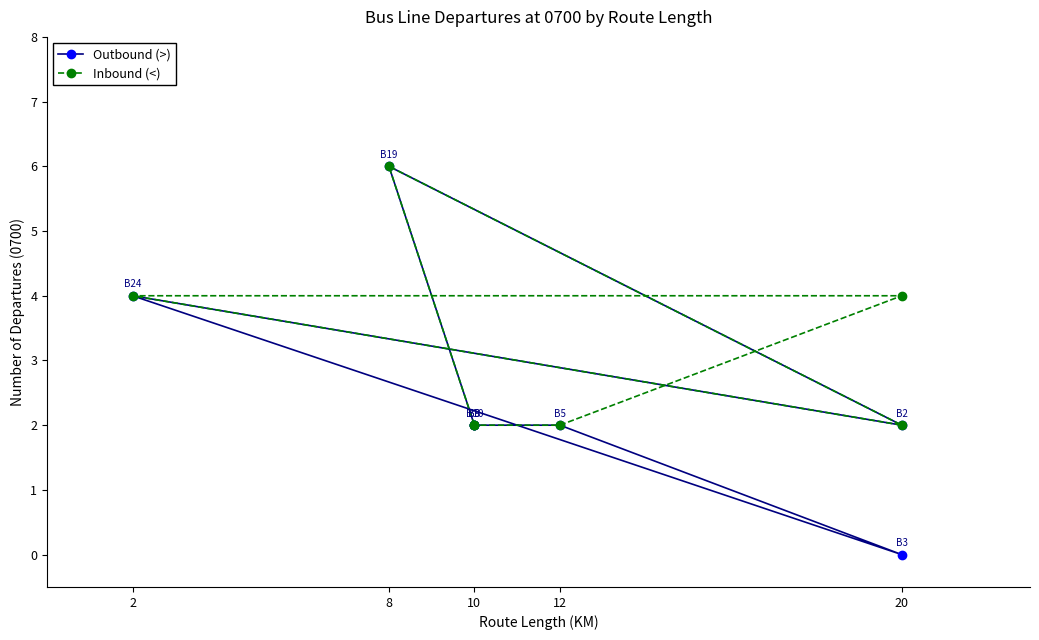

What is the total value across all series at 8?

12